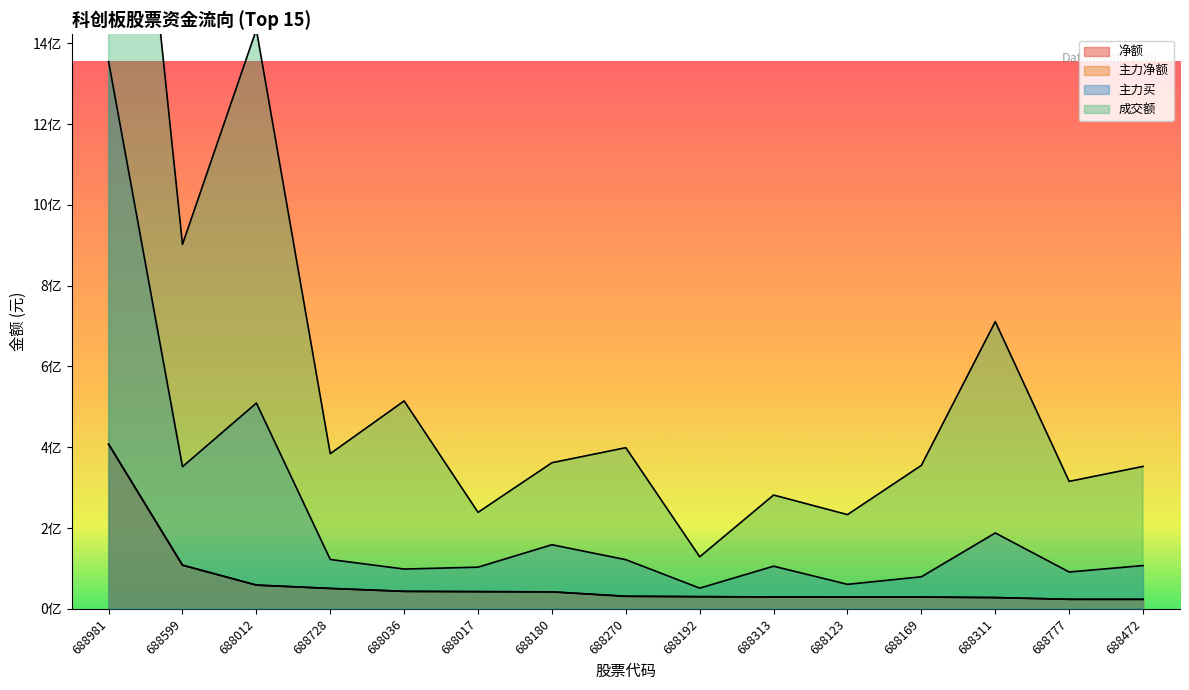

Rank the series by their maximum value, from highest to lowest.

成交额, 主力买, 净额, 主力净额